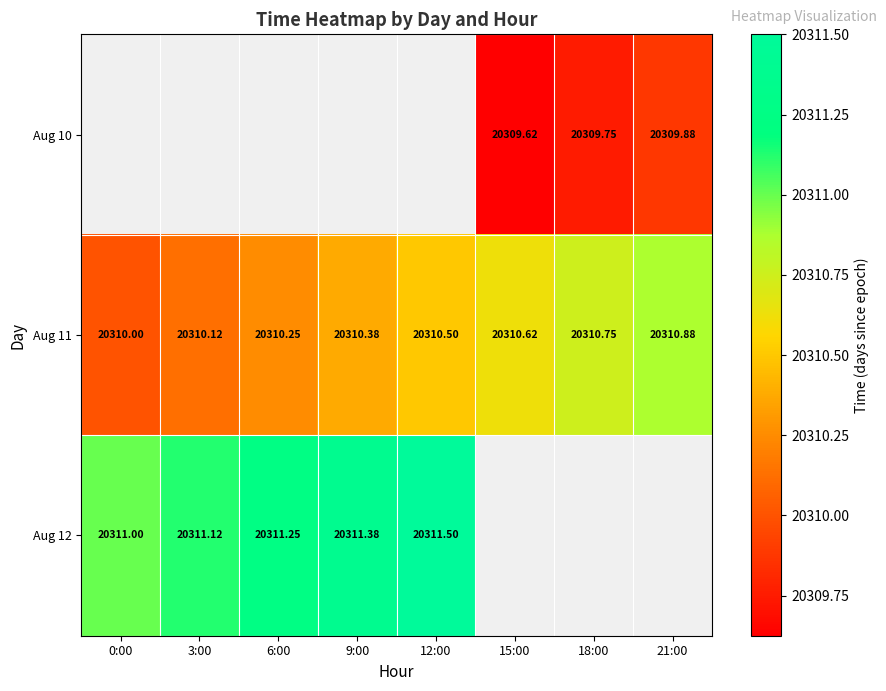

Is it true that Aug 12 equals 20311.1 at 3:00?

True